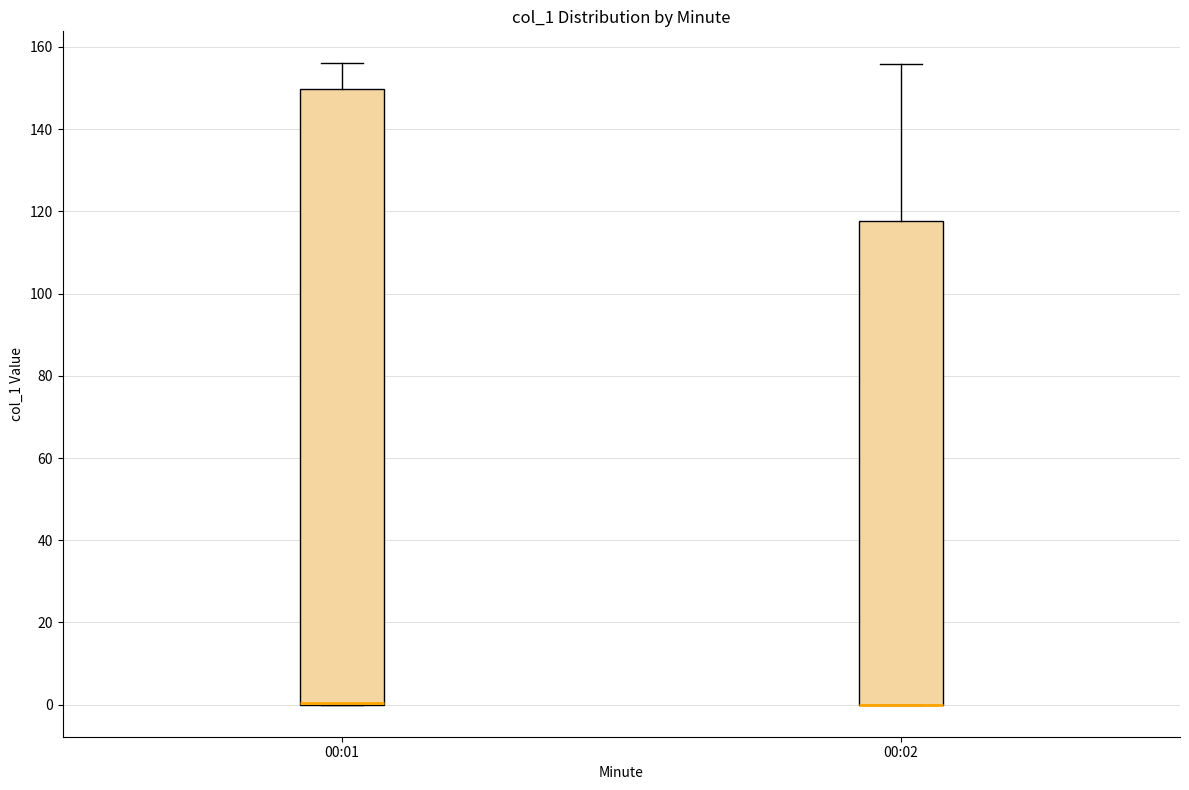

Which box is the tallest, from its lower edge to its upper edge?

00:01